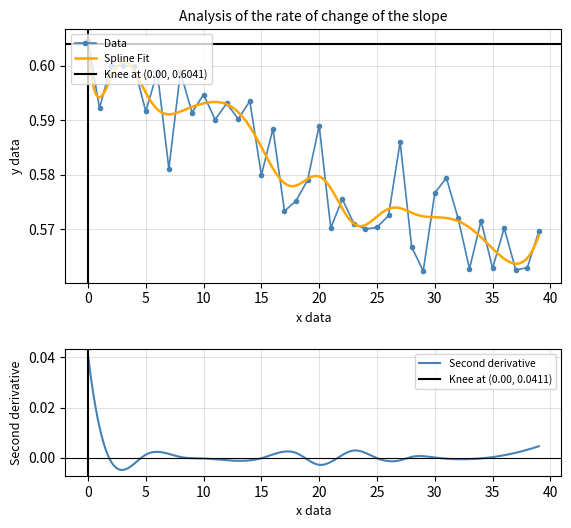

What is the label of the 10th point from the left?

9